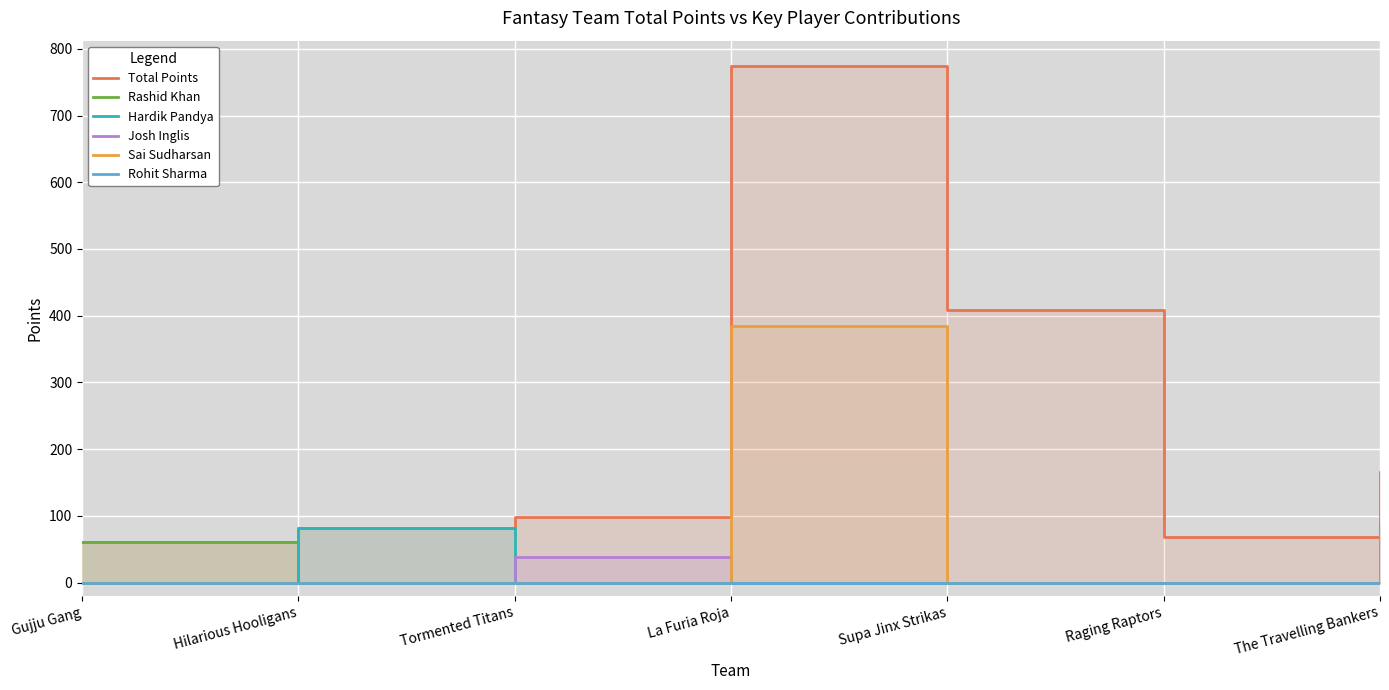

In Total Points, how many points are higher than both neighbors (excluding endpoints)?

1